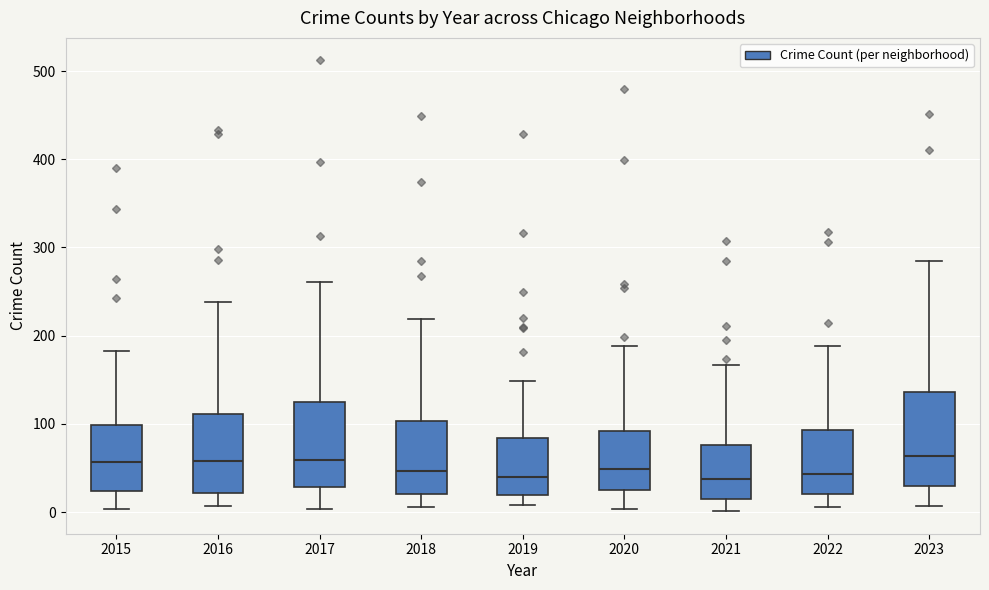

Where is the upper edge of the box at x = 2016 on the y-axis? The values are not printed on the chart, so give them approximately, as read against the axis.

110